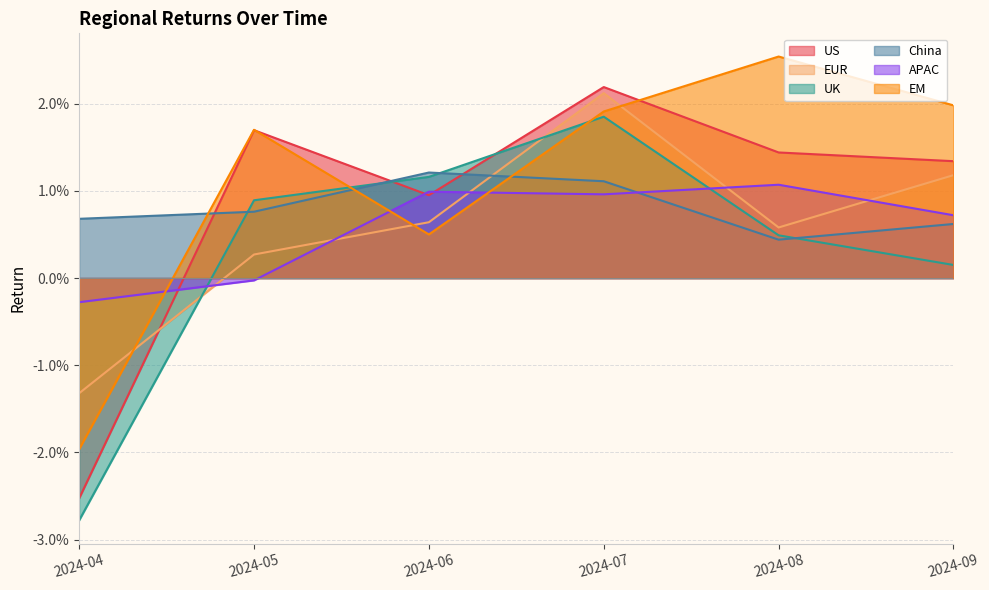

Which series changed the most between 2024-05 and 2024-07?

EUR